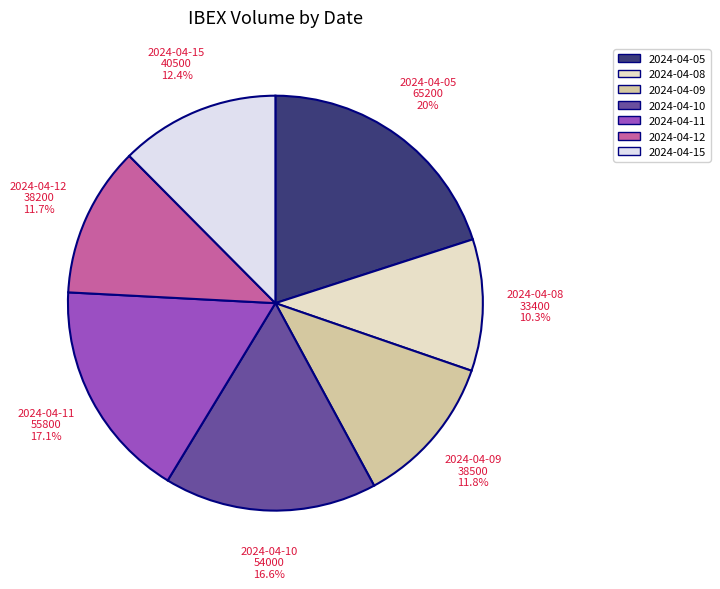

Does any single category account for the majority?

No